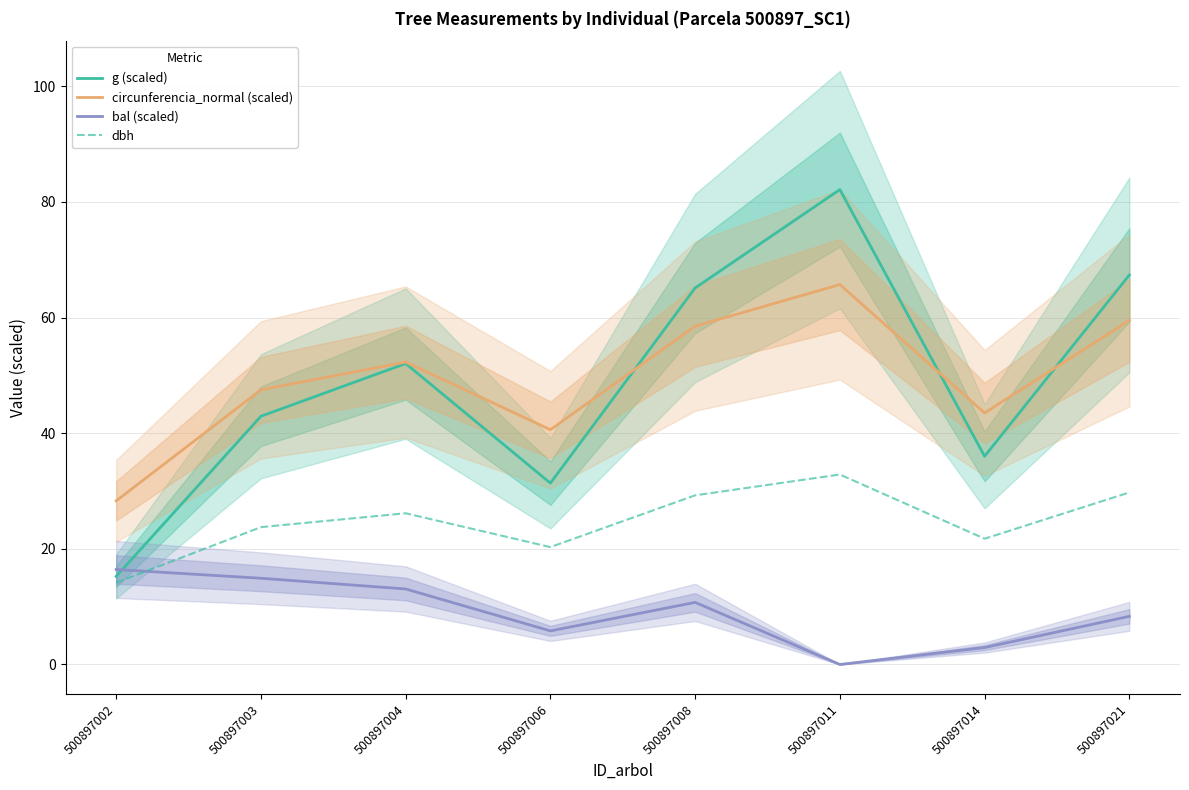

What is the value of the g (scaled) point at the 2nd from the left?

42.9